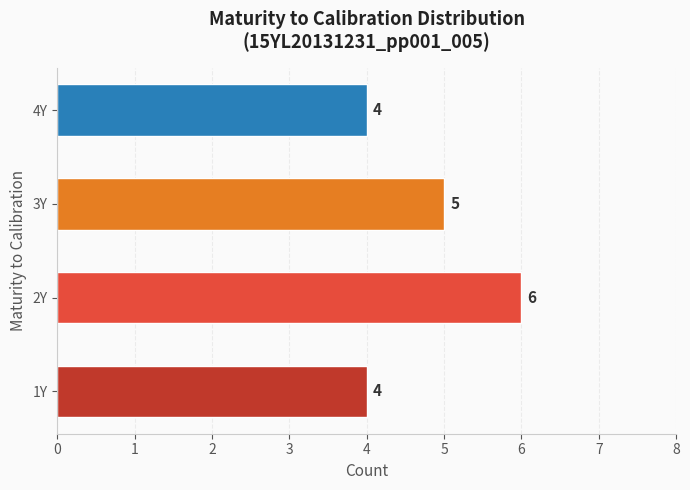

Where is the data nearest to the value 5?

3Y